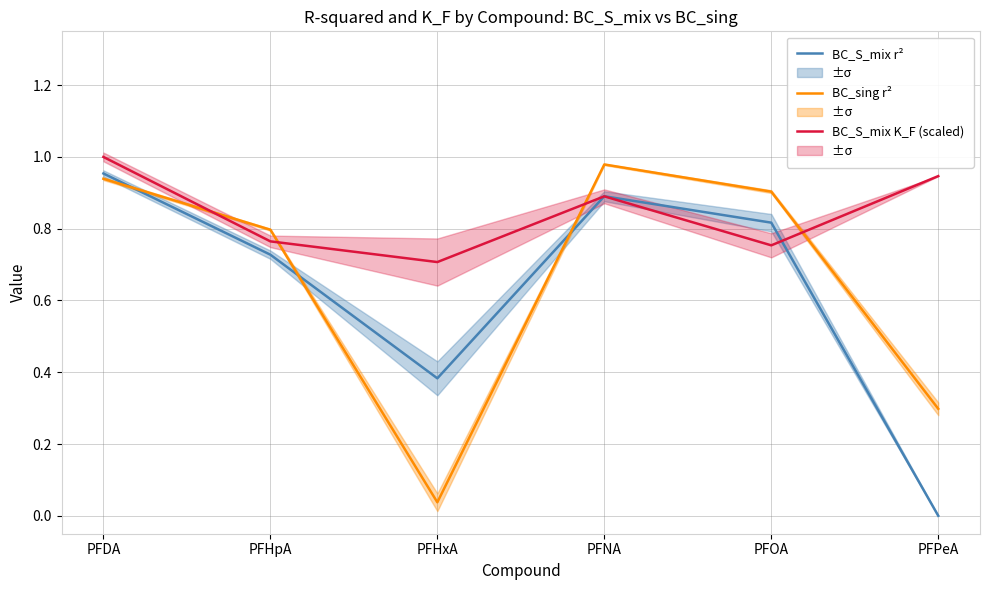

How many interior local peaks does the BC_sing r² series have?

1